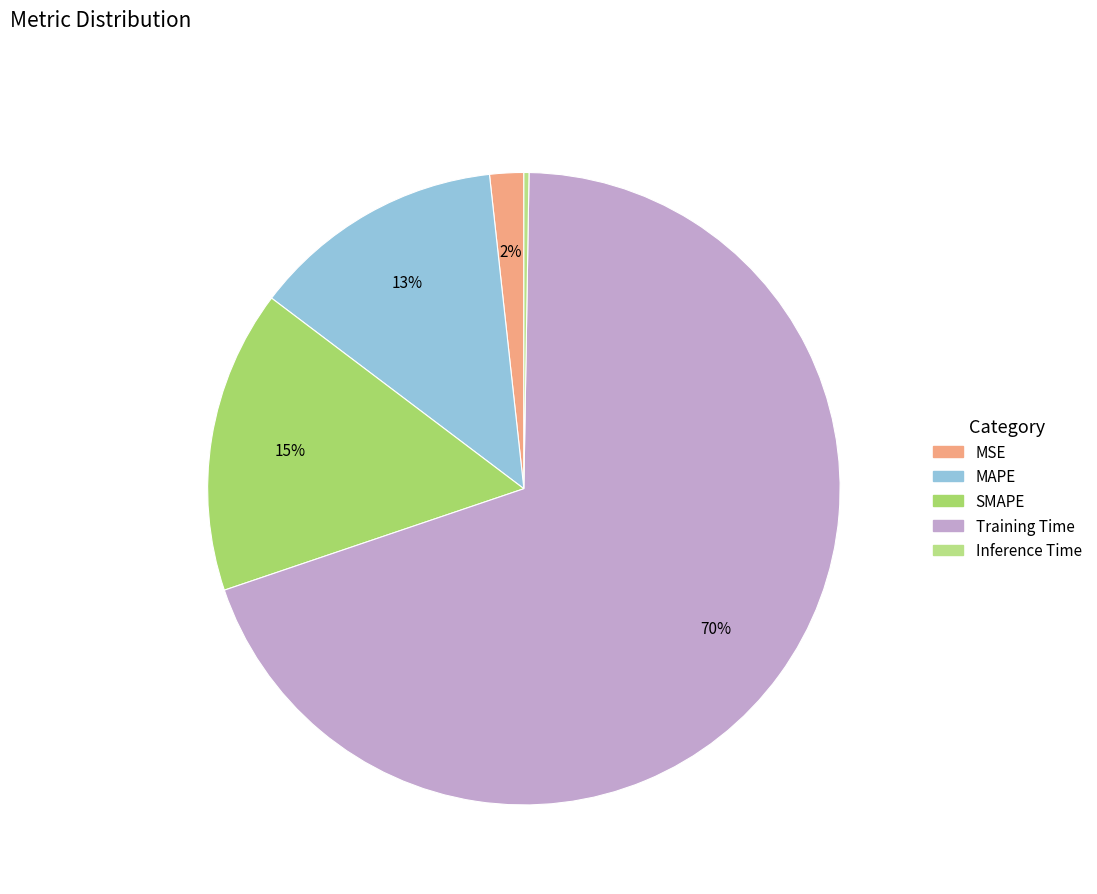

Rank the categories by value from lowest to highest.

Inference Time, MSE, MAPE, SMAPE, Training Time